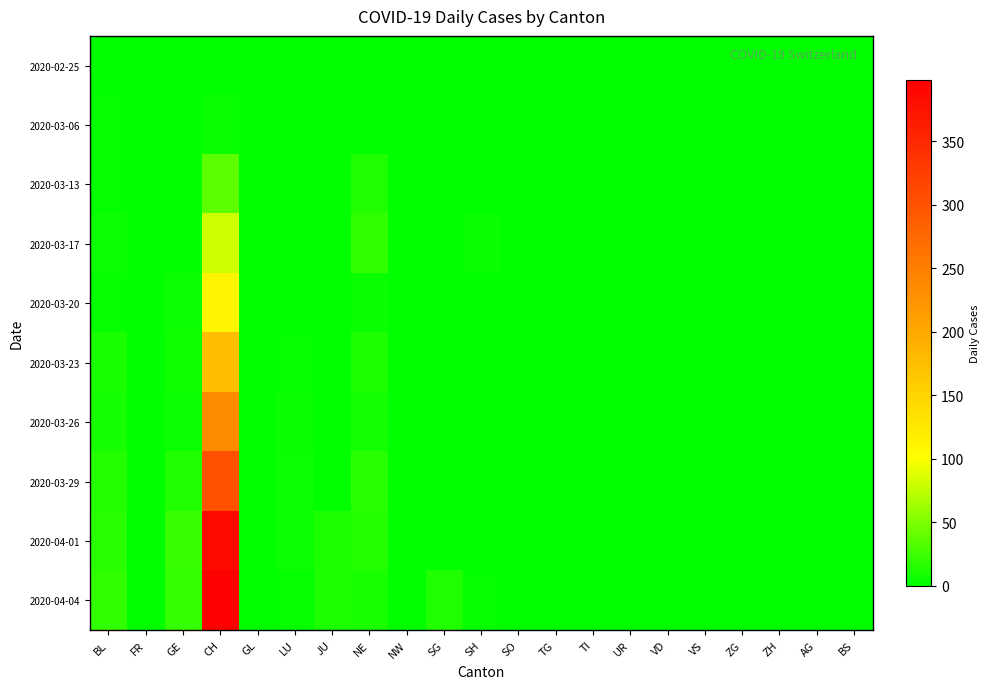

Reading left to right, what are all the values shown in this chart?

2020-02-25: BL=0	FR=0	GE=0	CH=0	GL=0	LU=0	JU=0	NE=0	NW=0	SG=0	SH=0	SO=0	TG=0	TI=0	UR=0	VD=0	VS=0	ZG=0	ZH=0	AG=0	BS=0
2020-03-06: BL=2	FR=0	GE=0	CH=4	GL=0	LU=0	JU=0	NE=0	NW=0	SG=0	SH=0	SO=0	TG=0	TI=0	UR=0	VD=0	VS=0	ZG=0	ZH=0	AG=0	BS=0
2020-03-13: BL=3	FR=0	GE=0	CH=37	GL=0	LU=0	JU=0	NE=13	NW=0	SG=0	SH=0	SO=0	TG=0	TI=0	UR=0	VD=0	VS=0	ZG=0	ZH=0	AG=0	BS=0
2020-03-17: BL=5	FR=0	GE=0	CH=80	GL=0	LU=0	JU=0	NE=19	NW=0	SG=0	SH=4	SO=0	TG=0	TI=0	UR=0	VD=0	VS=0	ZG=0	ZH=0	AG=0	BS=0
2020-03-20: BL=2	FR=0	GE=6	CH=111	GL=0	LU=1	JU=0	NE=4	NW=0	SG=0	SH=0	SO=0	TG=0	TI=0	UR=0	VD=0	VS=0	ZG=0	ZH=0	AG=0	BS=0
2020-03-23: BL=10	FR=0	GE=7	CH=175	GL=0	LU=3	JU=0	NE=11	NW=0	SG=0	SH=0	SO=0	TG=0	TI=0	UR=0	VD=0	VS=0	ZG=0	ZH=0	AG=0	BS=0
2020-03-26: BL=9	FR=0	GE=5	CH=234	GL=0	LU=4	JU=0	NE=9	NW=0	SG=0	SH=0	SO=0	TG=0	TI=0	UR=0	VD=0	VS=0	ZG=0	ZH=0	AG=0	BS=0
2020-03-29: BL=15	FR=0	GE=13	CH=302	GL=0	LU=5	JU=0	NE=16	NW=0	SG=0	SH=0	SO=0	TG=0	TI=0	UR=0	VD=0	VS=0	ZG=0	ZH=0	AG=0	BS=0
2020-04-01: BL=17	FR=0	GE=23	CH=386	GL=0	LU=5	JU=12	NE=14	NW=0	SG=0	SH=0	SO=0	TG=0	TI=0	UR=0	VD=0	VS=0	ZG=0	ZH=0	AG=0	BS=0
2020-04-04: BL=19	FR=0	GE=21	CH=398	GL=0	LU=3	JU=12	NE=10	NW=0	SG=13	SH=3	SO=0	TG=0	TI=0	UR=0	VD=0	VS=0	ZG=0	ZH=0	AG=0	BS=0